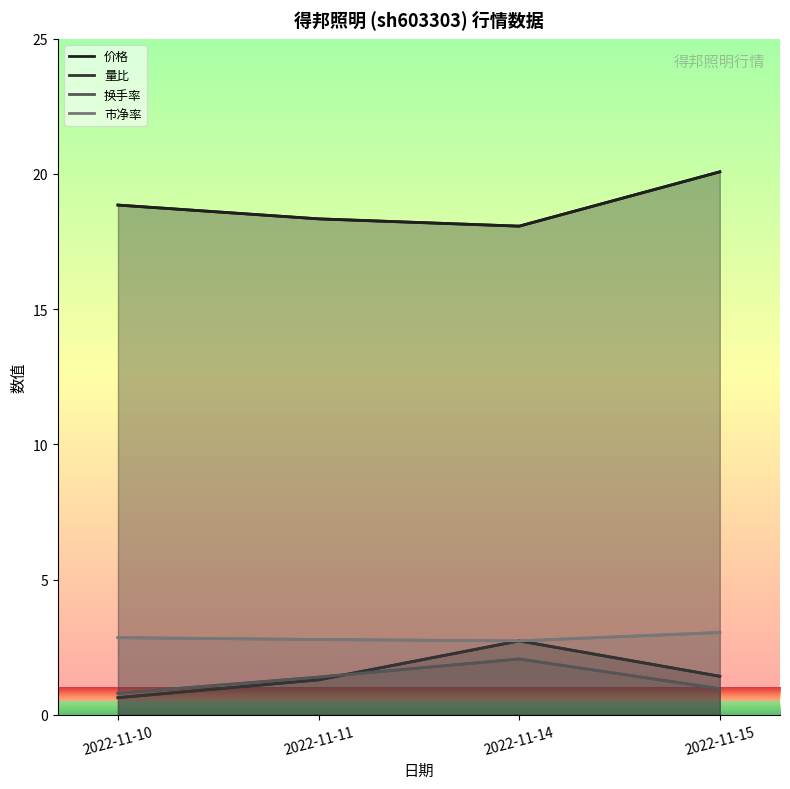

How many lines are shown in the chart?

4